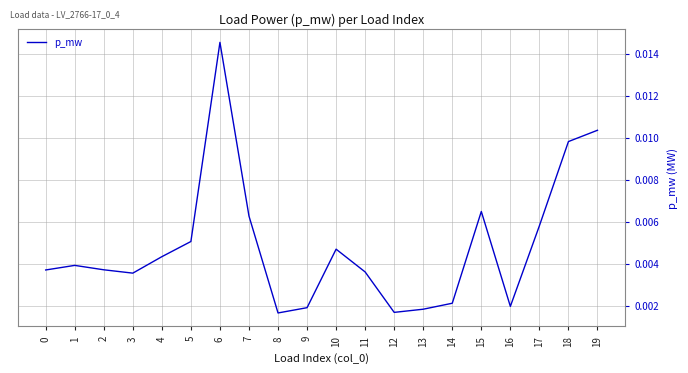

Which category has the highest value across all series?

6